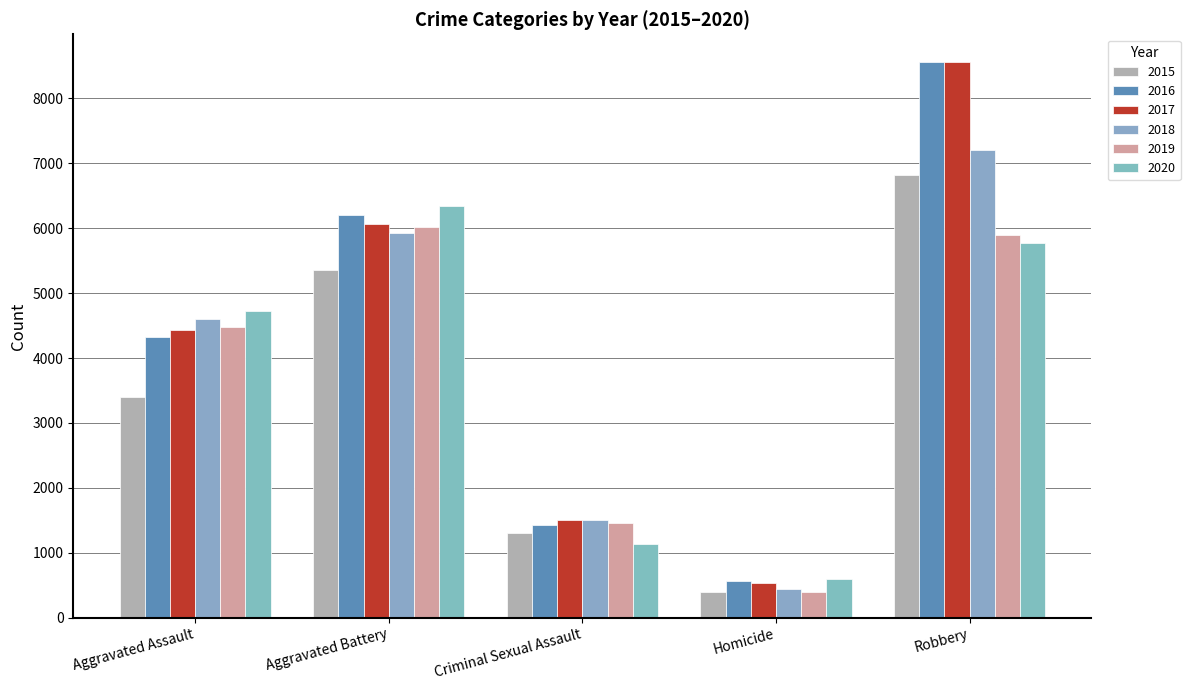

Which has a higher value, Aggravated Assault or Criminal Sexual Assault?

Aggravated Assault